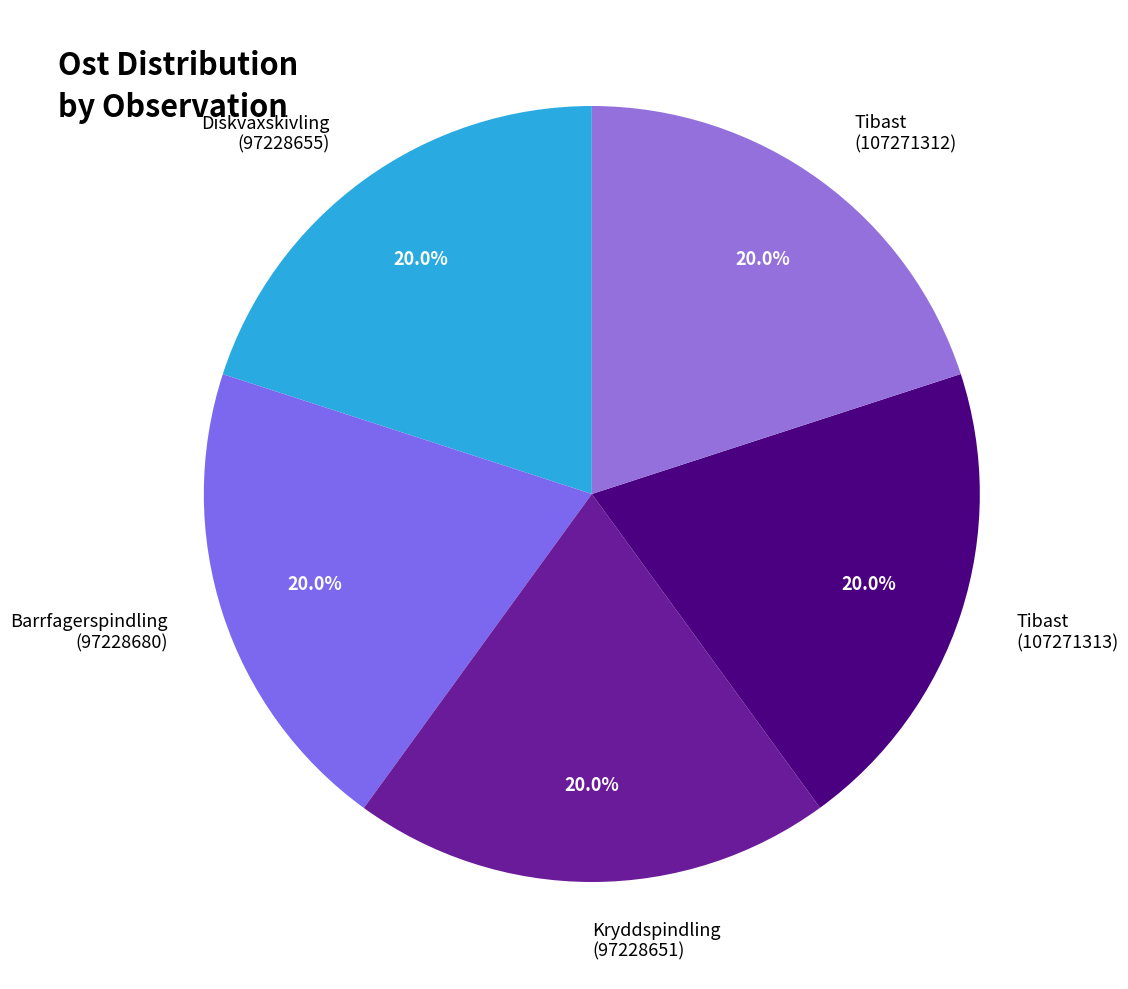

Is Tibast (107271313) the majority of the pie?

No